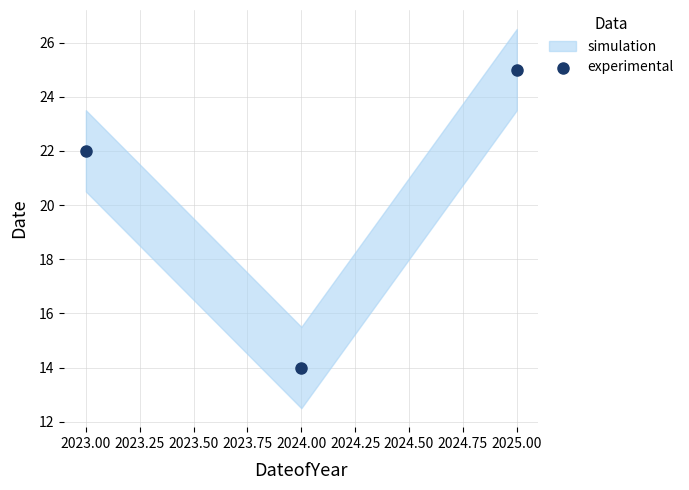

What is the average X value?

2024